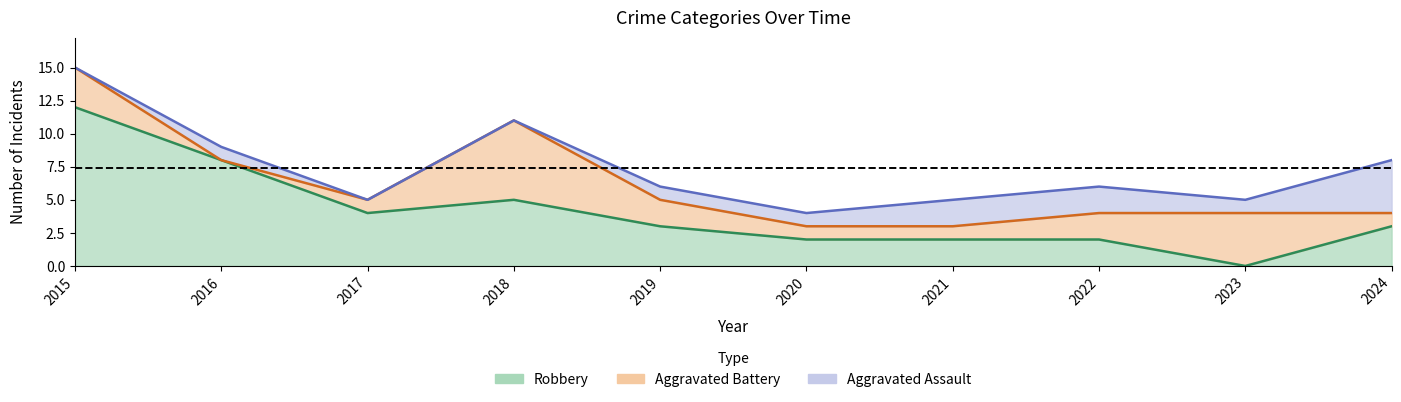

The value of Robbery at 2015 is 18. True or false?

False